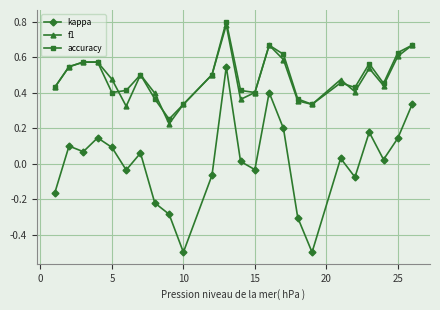

Is this an area chart (filled region under the line)?

No